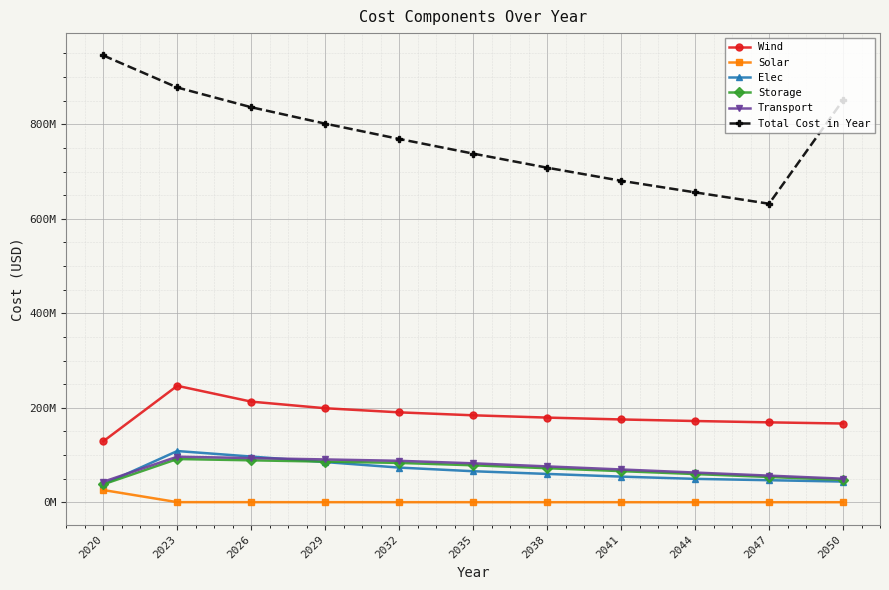

What are all the series names shown in the legend?

Wind, Solar, Elec, Storage, Transport, Total Cost in Year